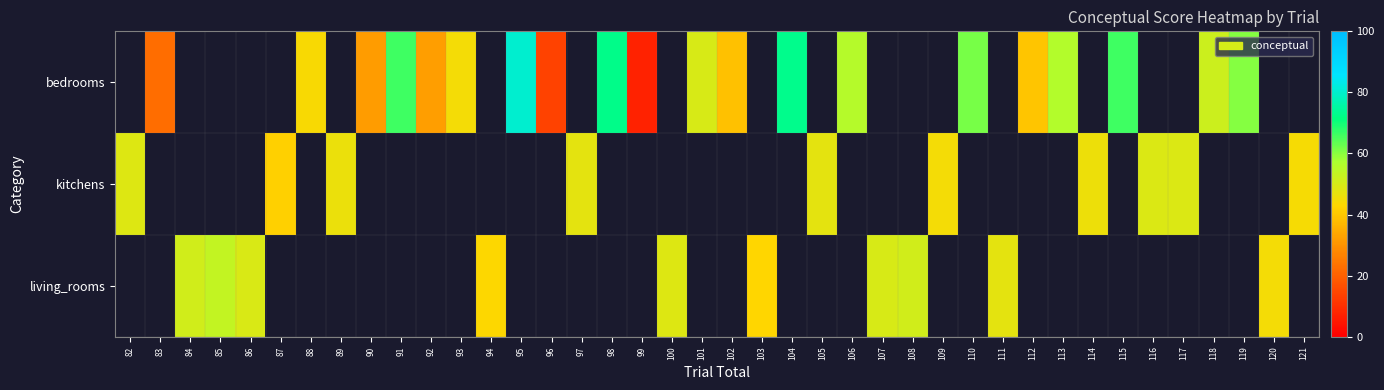

Between 85 and 100, which series saw the biggest shift?

living_rooms